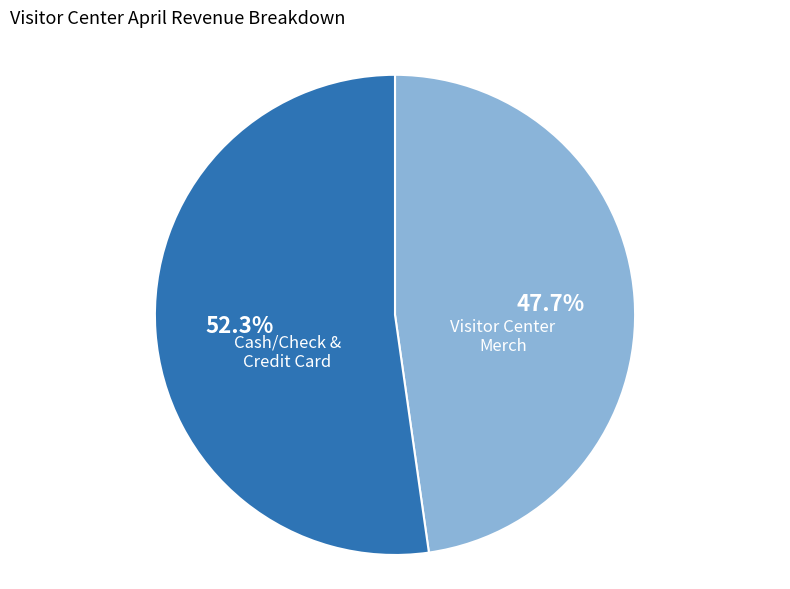

Does any single category account for the majority?

Yes